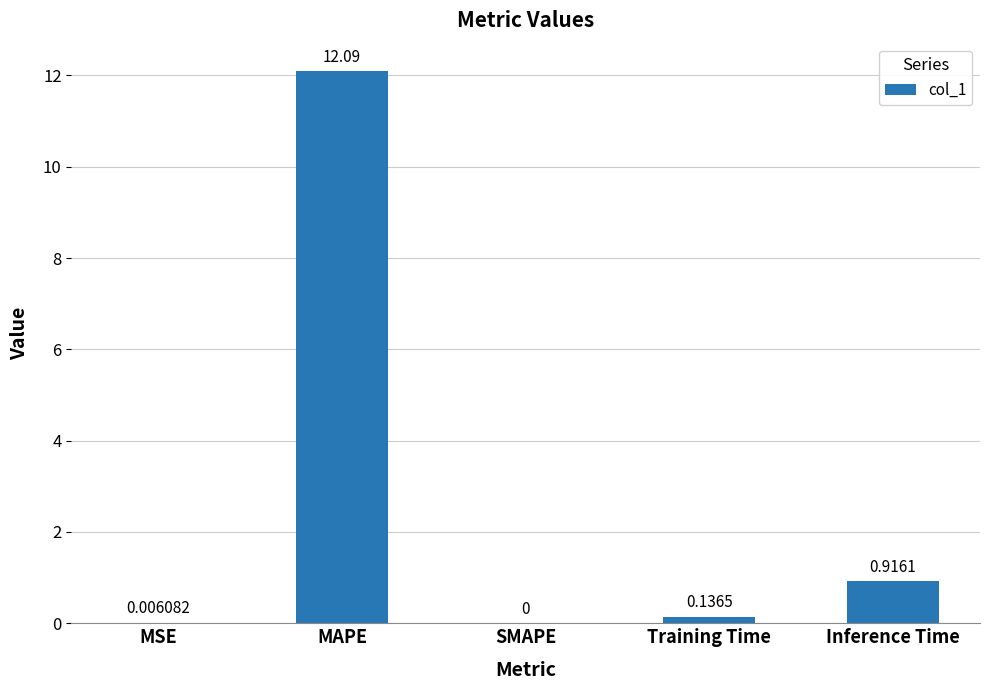

Which category has the highest value across all series?

MAPE